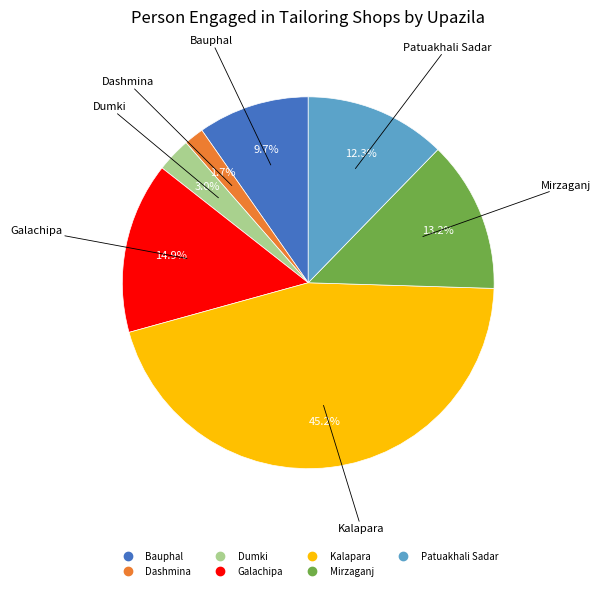

Approximately how many times larger is the value at Mirzaganj compared to Dumki?

4.4